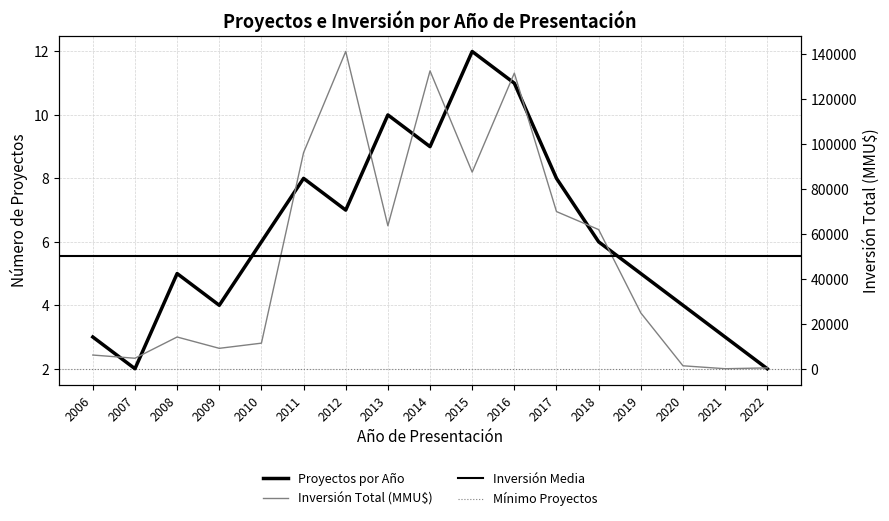

Count the Proyectos por Año values in the range 4 to 8.

9